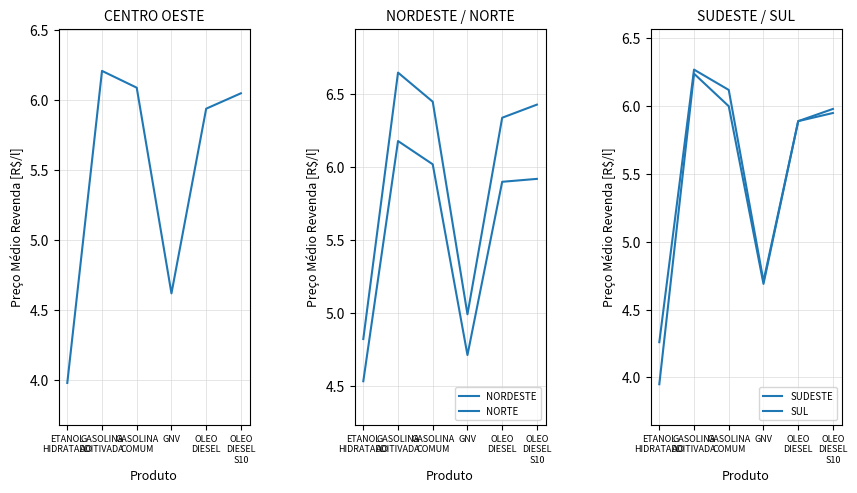

The value of NORDESTE at GASOLINA
ADITIVADA is 8.8. True or false?

False